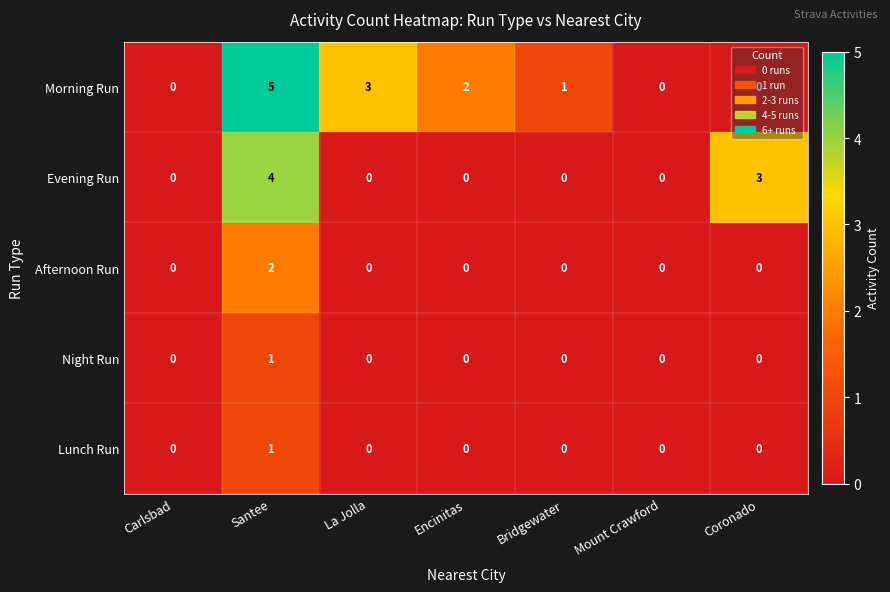

The Evening Run series shows 0 at Carlsbad. True or false?

True